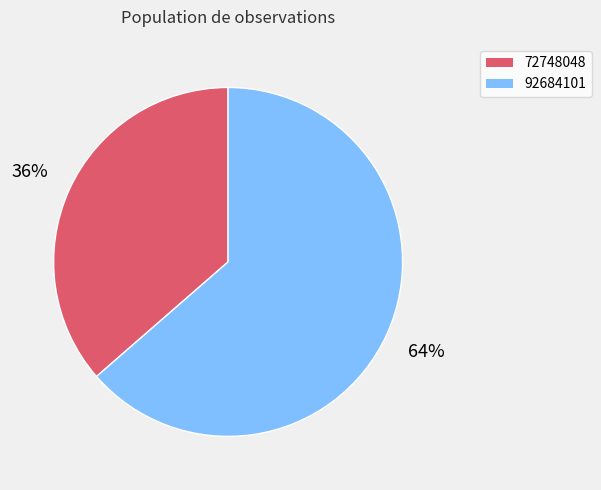

Between 92684101 and 72748048, which is larger?

92684101